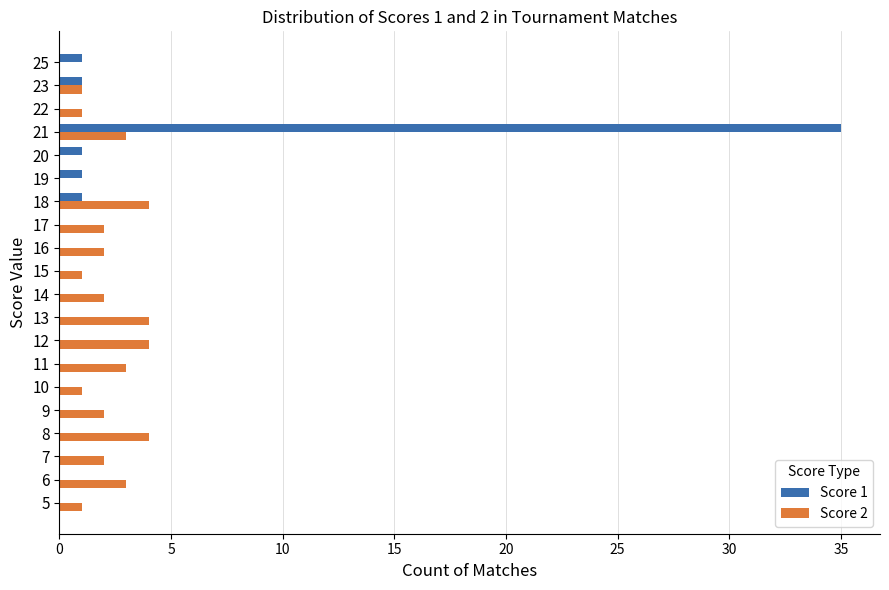

Is the value of Score 2 at 6 greater than the value of Score 1 at 16?

Yes